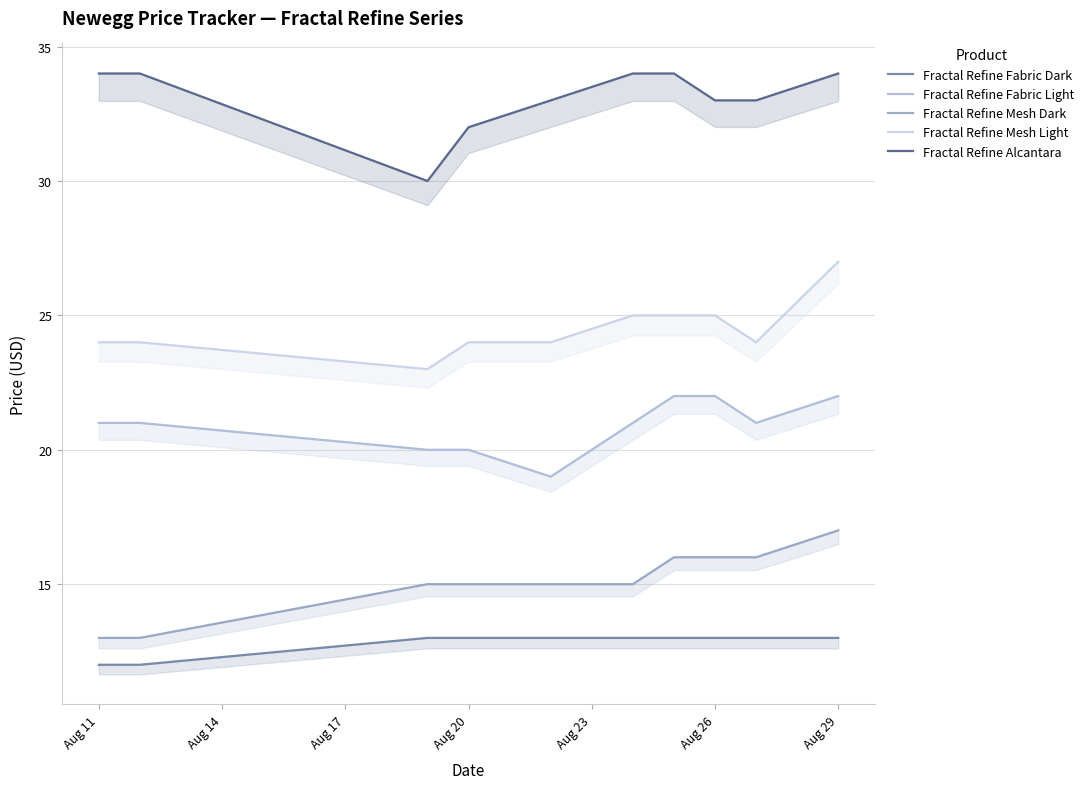

What are all the series names shown in the legend?

Fractal Refine Fabric Dark, Fractal Refine Fabric Light, Fractal Refine Mesh Dark, Fractal Refine Mesh Light, Fractal Refine Alcantara